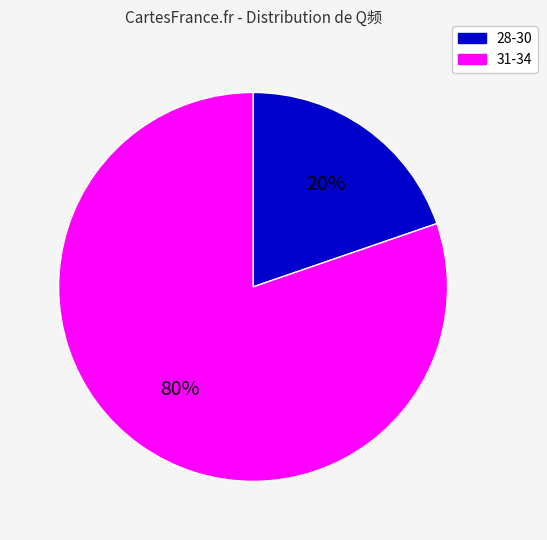

Is it true that 31-34 is 88% of the pie?

False